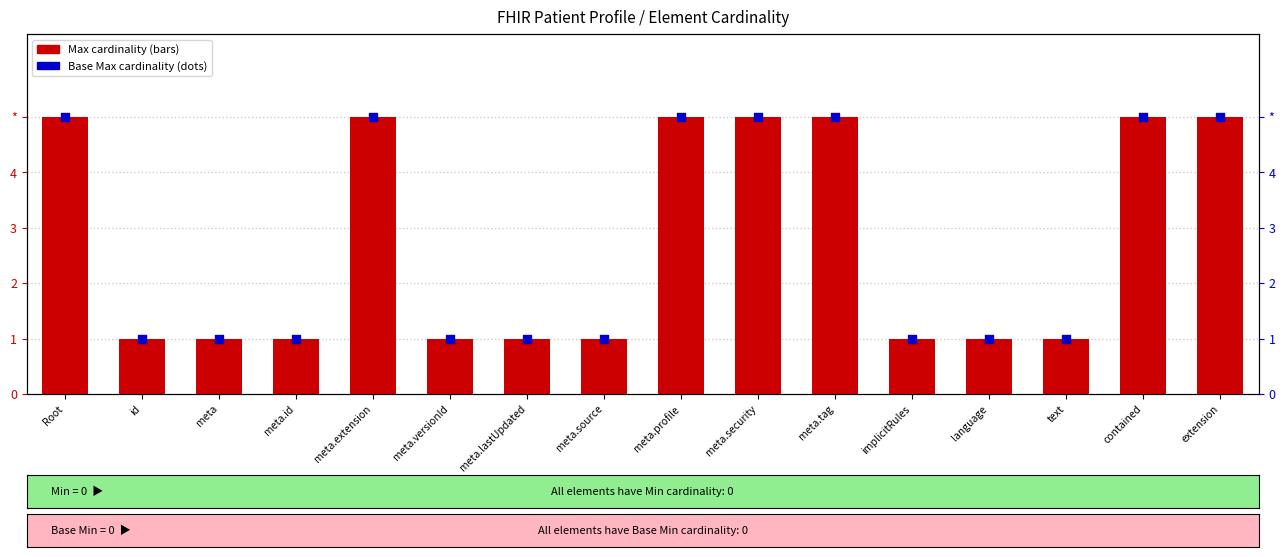

At which category is the sum across all series the highest?

Root